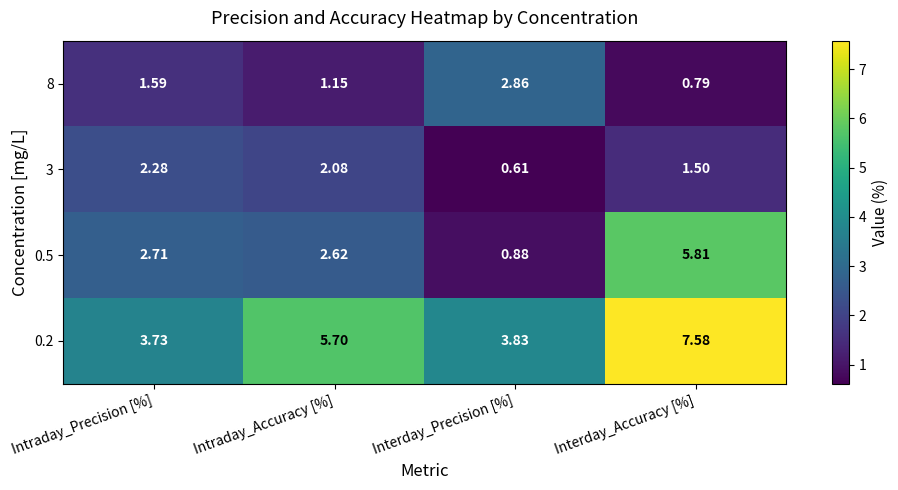

What is the difference between the highest and lowest values at Interday_Accuracy [%]?

6.8